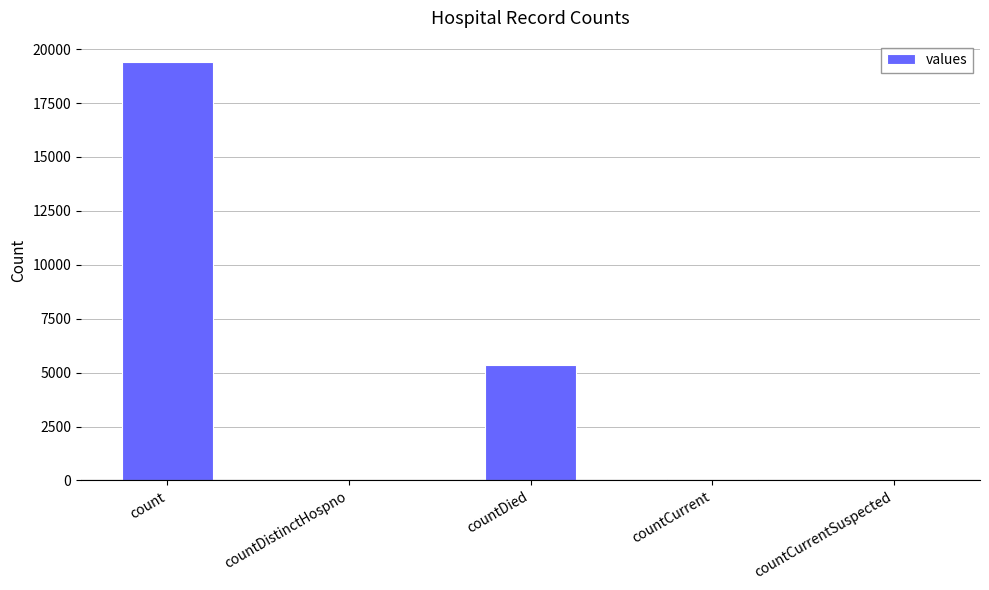

What is the change in value from count to countCurrentSuspected?

-19420